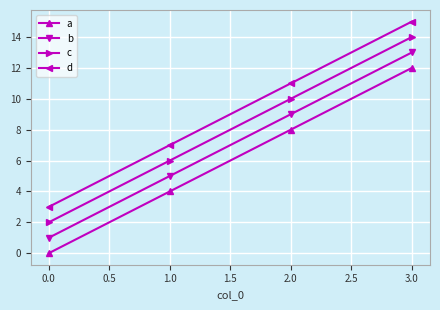

At which category is the sum across all series the highest?

3.0